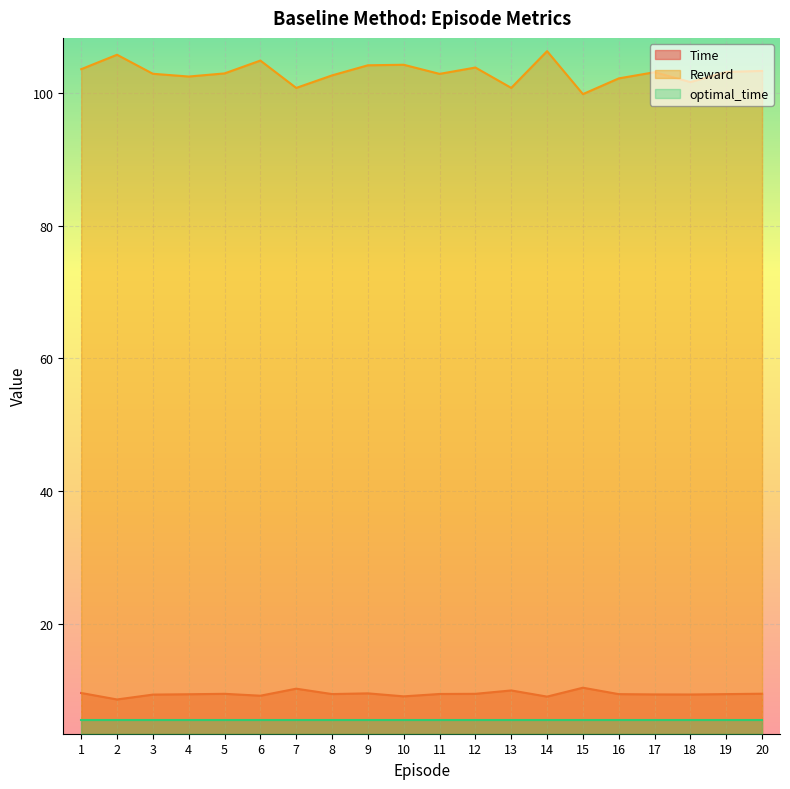

True or false: Time and Reward intersect in this chart.

False